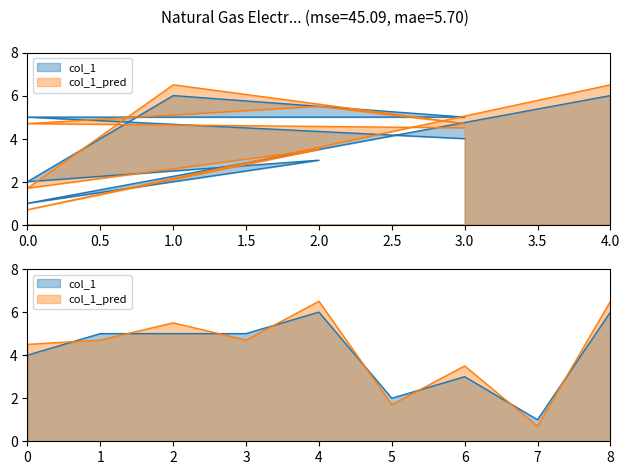

True or false: the data shows 2 at 0.

True